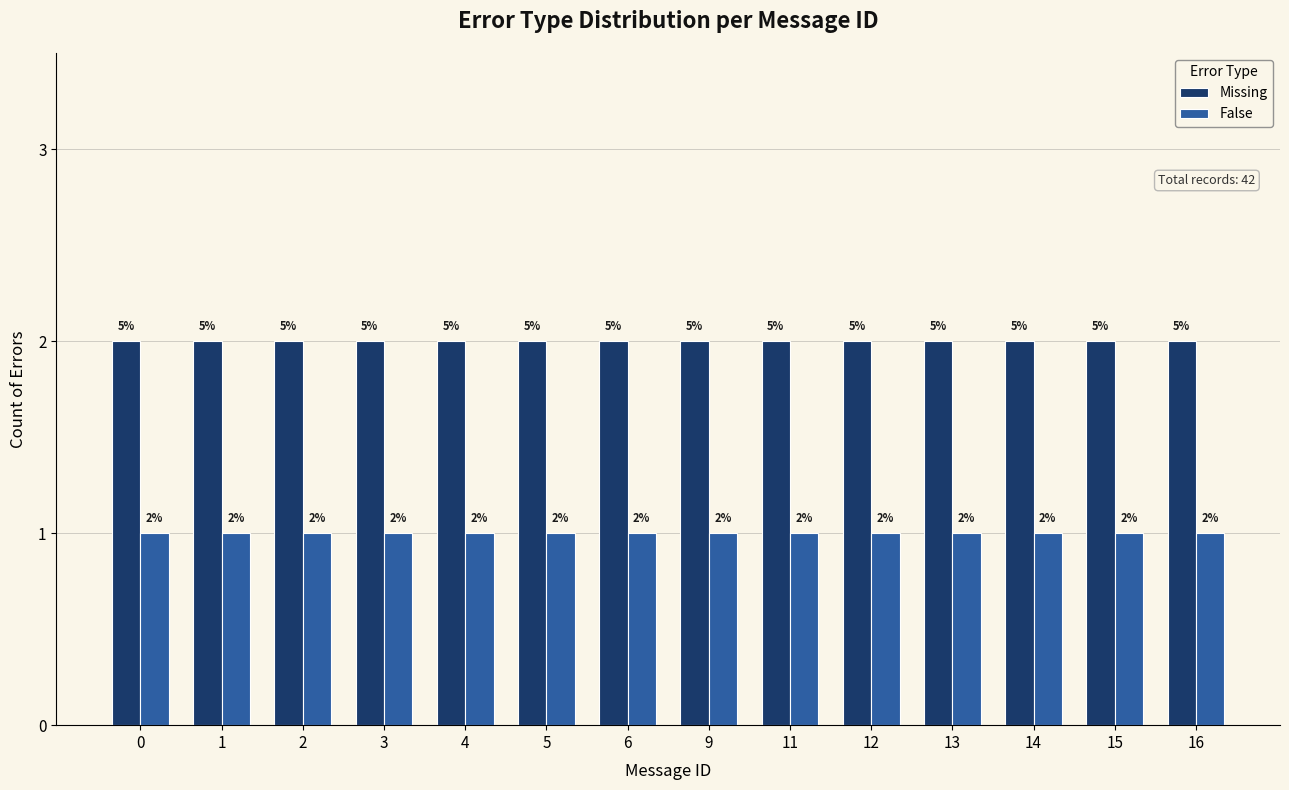

What is the sum of all Missing values?

28